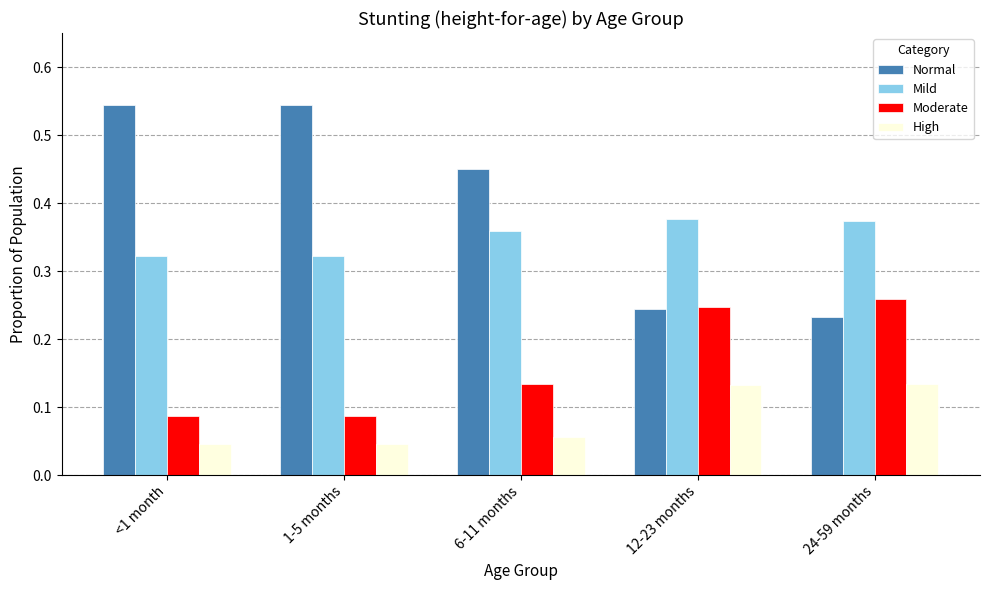

True or false: Mild has a value of 0.7 at 24-59 months.

False